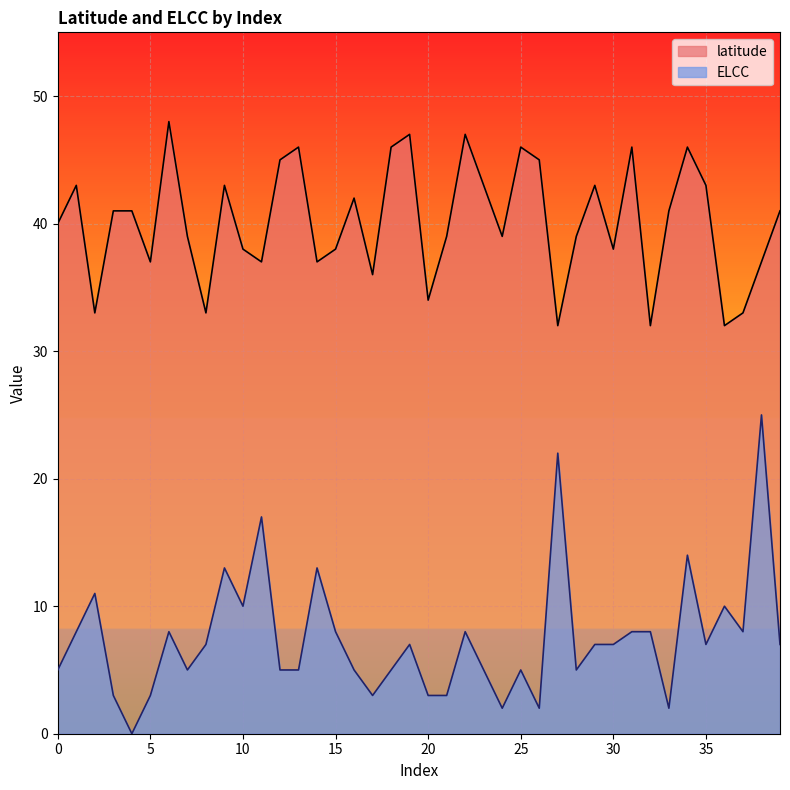

What is the maximum value shown in the chart?

48